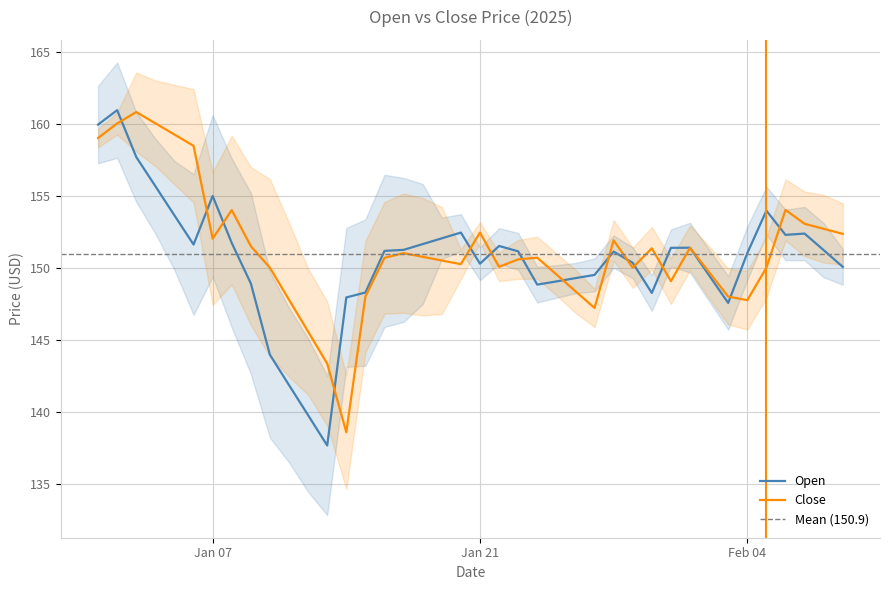

At how many categories does at least one series exceed 147?

38